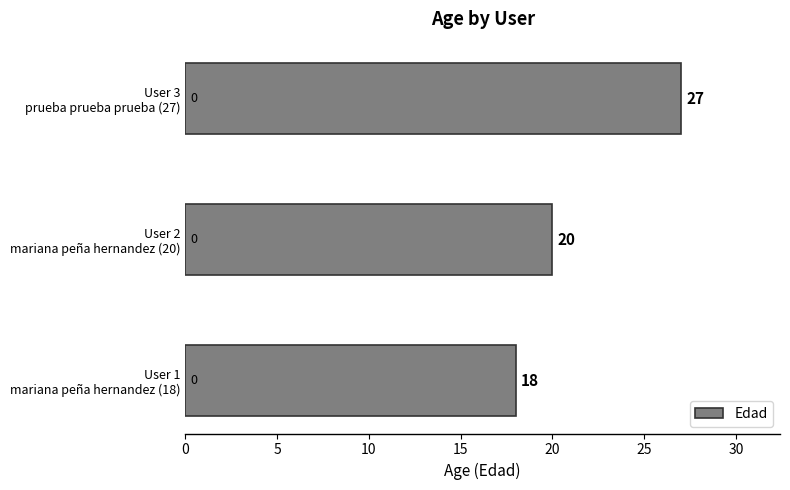

What is the minimum value shown in the chart?

18